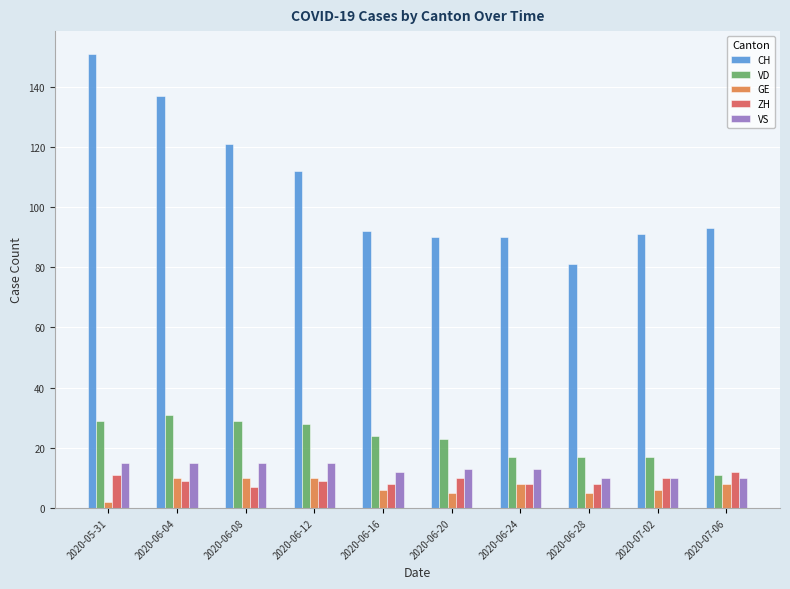

What is the lowest value of the ZH series?

7